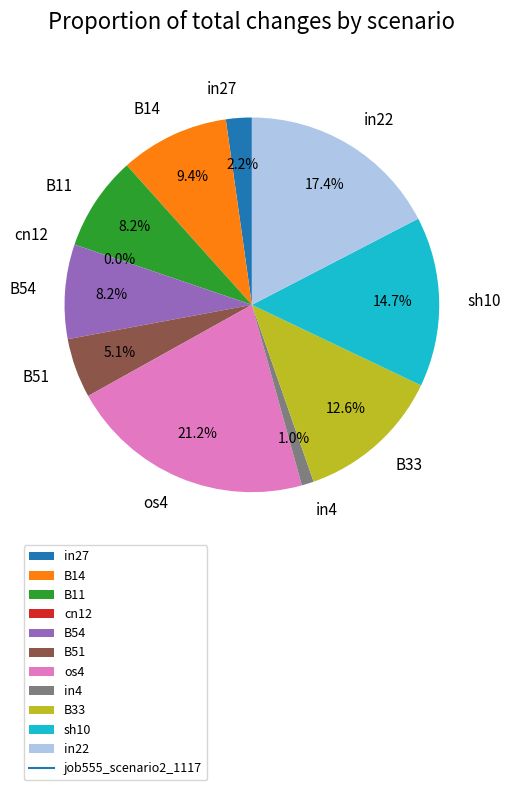

Does B54 represent more than half of the total?

No